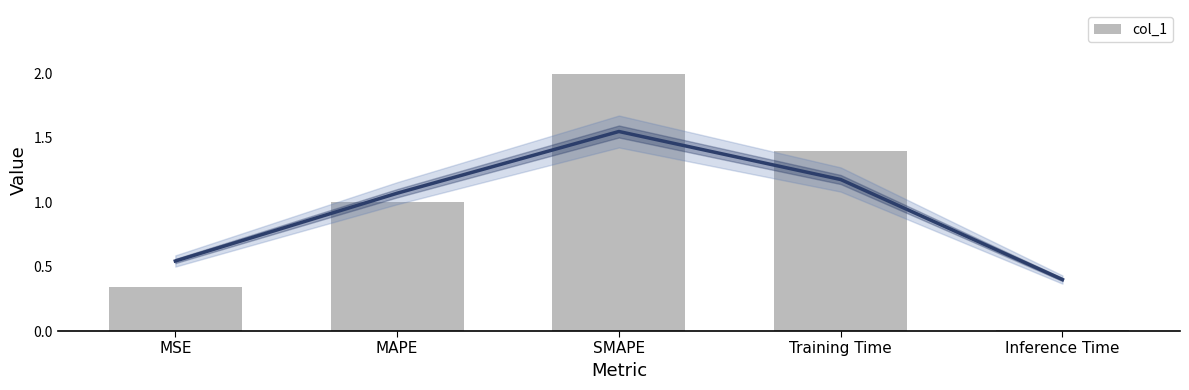

What is the sum of all values?

4.7